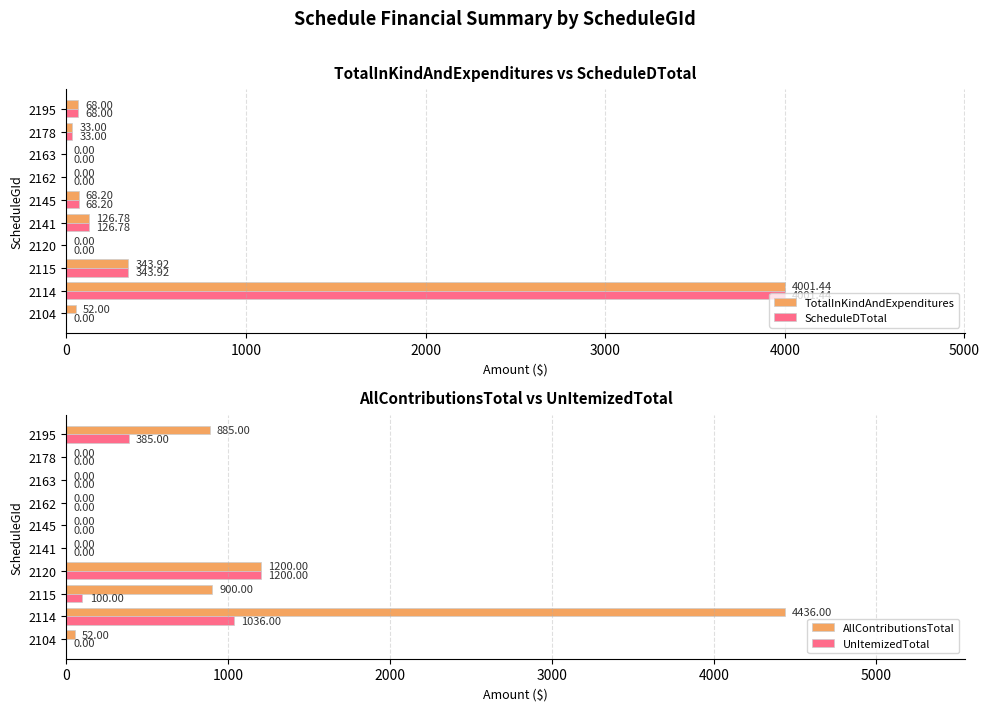

Which series has the largest range (max minus min)?

AllContributionsTotal